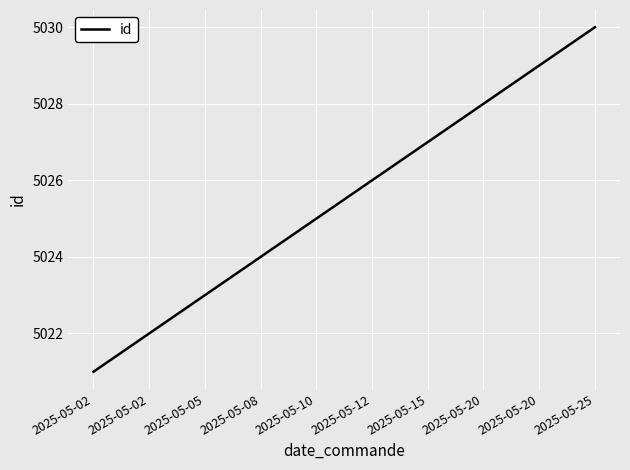

Reading left to right, transcribe all the data shown in this chart.

2025-05-02=5021	2025-05-02=5022	2025-05-05=5023	2025-05-08=5024	2025-05-10=5025	2025-05-12=5026	2025-05-15=5027	2025-05-20=5028	2025-05-20=5029	2025-05-25=5030